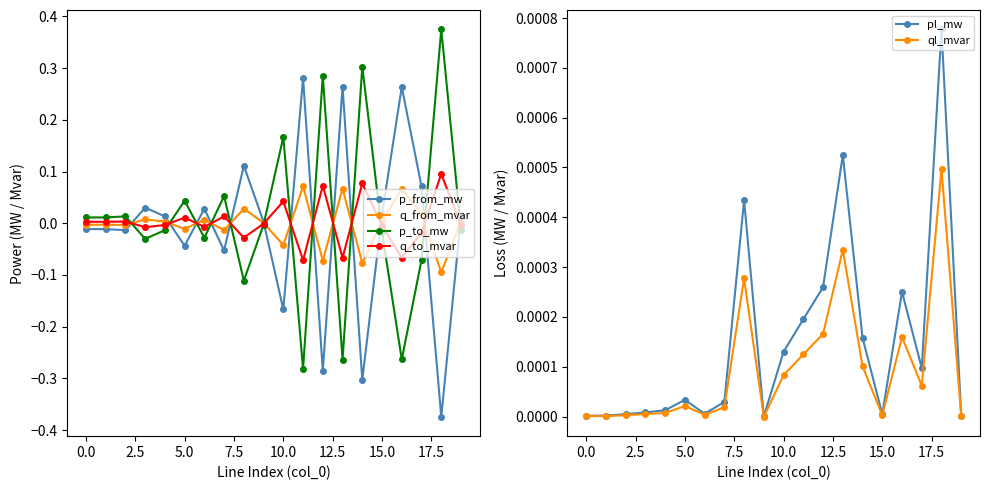

Which category has the lowest value in the q_from_mvar series?

18